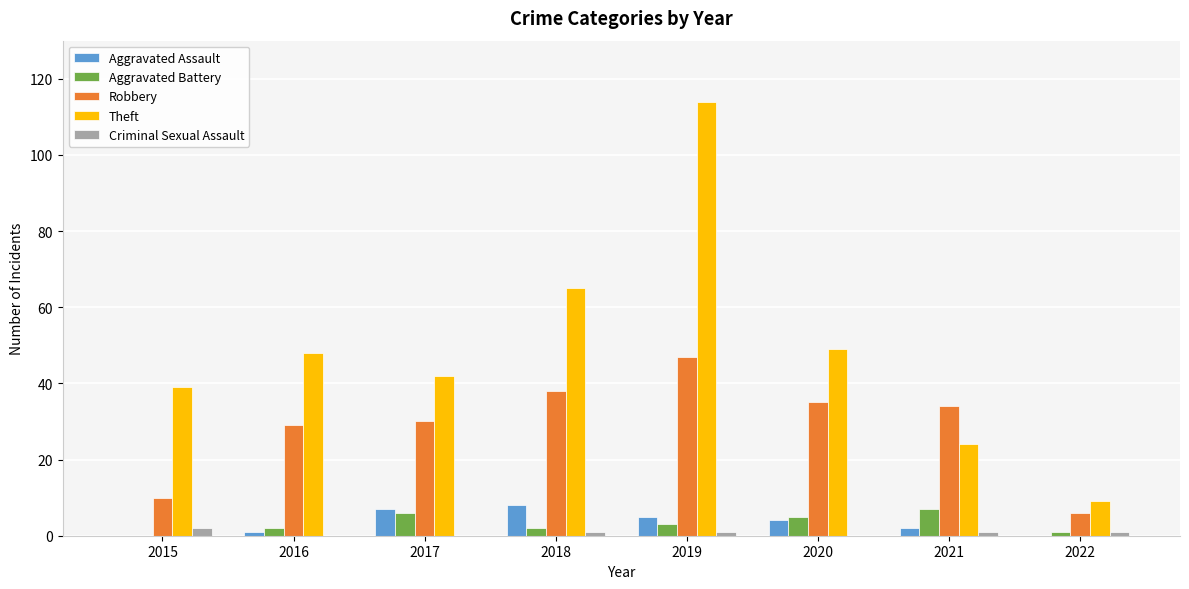

What is the spread (max minus min) of values at 2019?

113